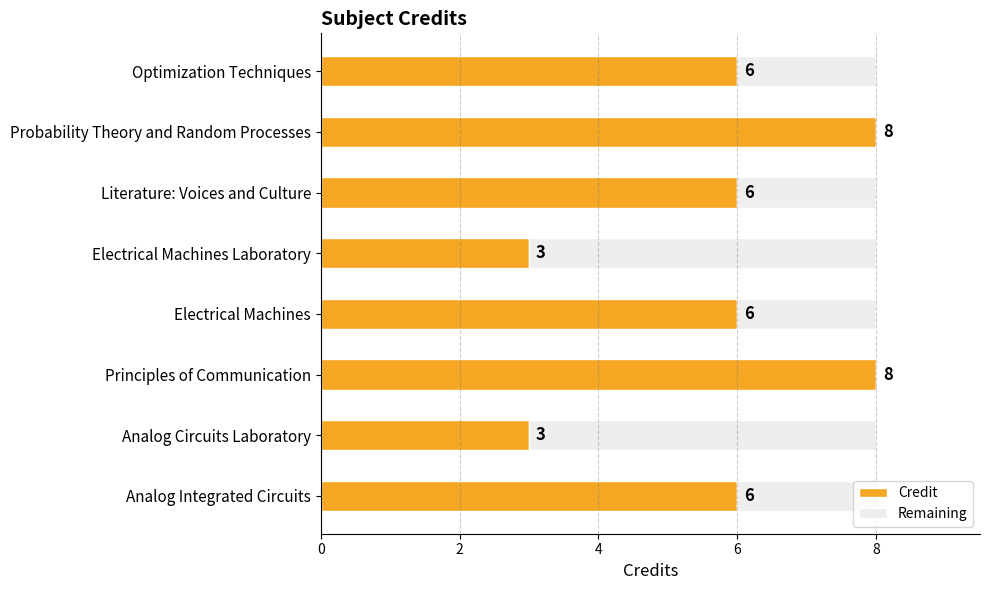

What is the maximum value for Credit?

8